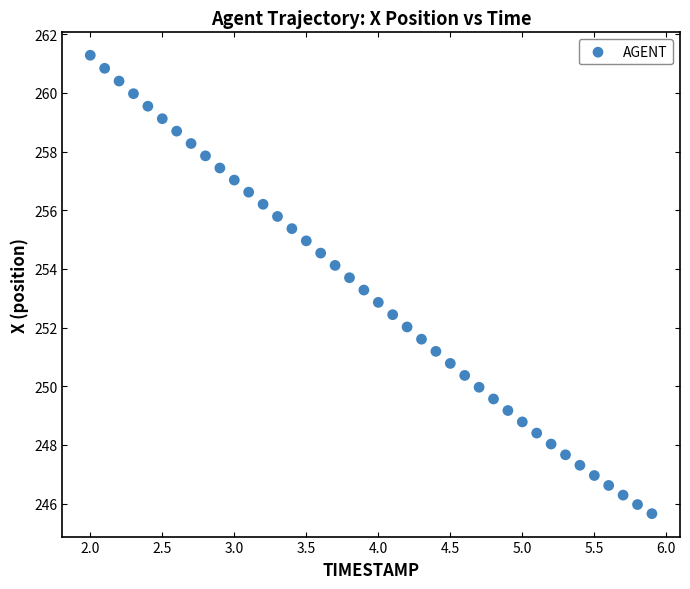

What is the range of X values (max minus min)?

3.9